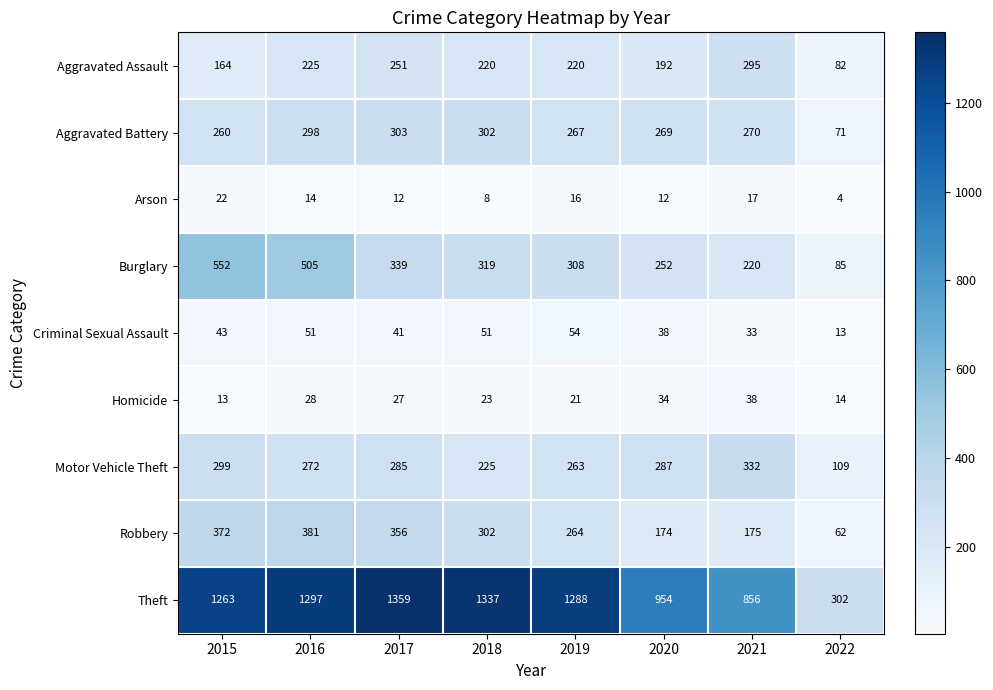

Is the value of Arson at 2016 greater than the value of Motor Vehicle Theft at 2020?

No